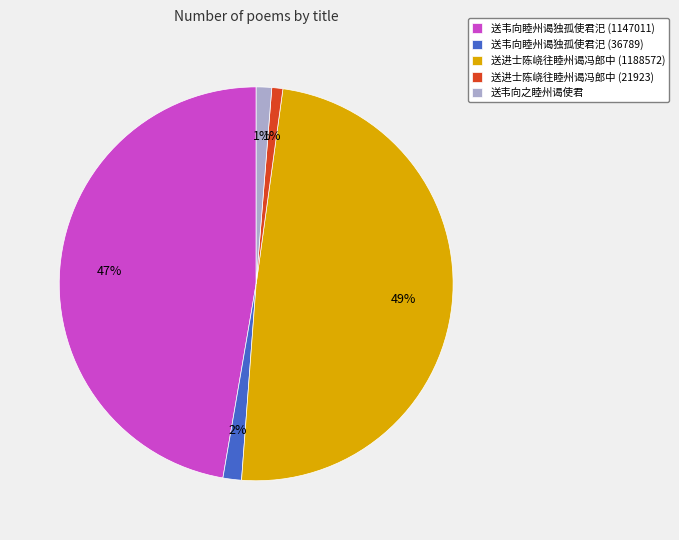

To the nearest percent, what is the difference between the 送进士陈峣往睦州谒冯郎中 (1188572) and 送韦向之睦州谒使君 slice percentages?

48%